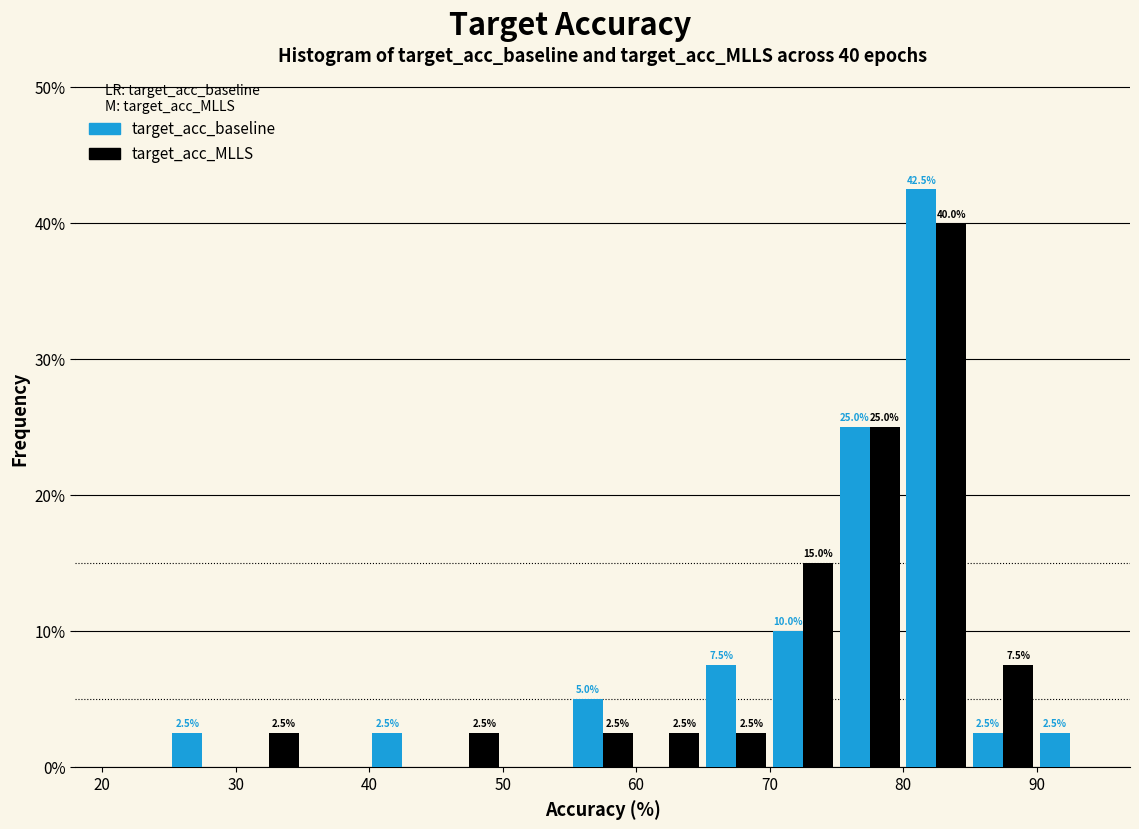

In the target_acc_MLLS series, which range on the x-axis has the tallest bar?

80 to 85